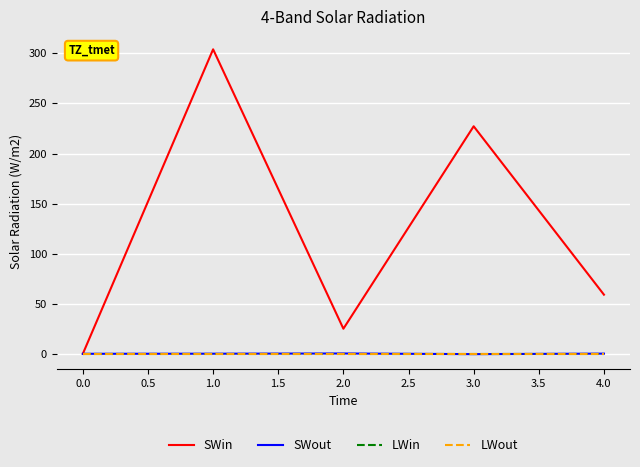

Is this an area chart (filled region under the line)?

No